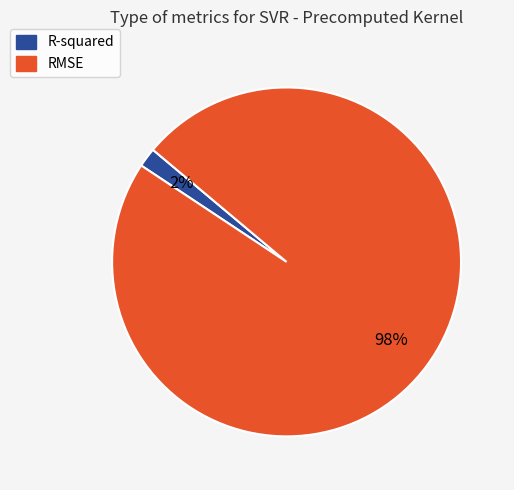

To the nearest percent, what percentage of the pie is RMSE?

98%